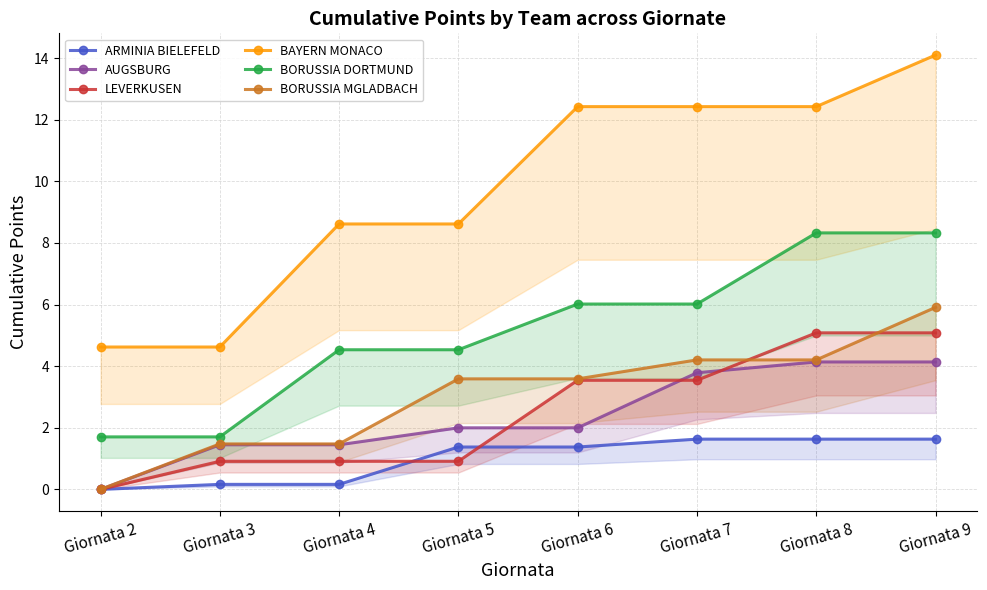

Reading right to left, what are all the values shown in this chart?

ARMINIA BIELEFELD: Giornata 9=1.6	Giornata 8=1.6	Giornata 7=1.6	Giornata 6=1.4	Giornata 5=1.4	Giornata 4=0.2	Giornata 3=0.2	Giornata 2=0.0
AUGSBURG: Giornata 9=4.1	Giornata 8=4.1	Giornata 7=3.8	Giornata 6=2.0	Giornata 5=2.0	Giornata 4=1.4	Giornata 3=1.4	Giornata 2=0.0
LEVERKUSEN: Giornata 9=5.1	Giornata 8=5.1	Giornata 7=3.5	Giornata 6=3.5	Giornata 5=0.9	Giornata 4=0.9	Giornata 3=0.9	Giornata 2=0.0
BAYERN MONACO: Giornata 9=14.1	Giornata 8=12.4	Giornata 7=12.4	Giornata 6=12.4	Giornata 5=8.6	Giornata 4=8.6	Giornata 3=4.6	Giornata 2=4.6
BORUSSIA DORTMUND: Giornata 9=8.3	Giornata 8=8.3	Giornata 7=6.0	Giornata 6=6.0	Giornata 5=4.5	Giornata 4=4.5	Giornata 3=1.7	Giornata 2=1.7
BORUSSIA MGLADBACH: Giornata 9=5.9	Giornata 8=4.2	Giornata 7=4.2	Giornata 6=3.6	Giornata 5=3.6	Giornata 4=1.5	Giornata 3=1.5	Giornata 2=0.0